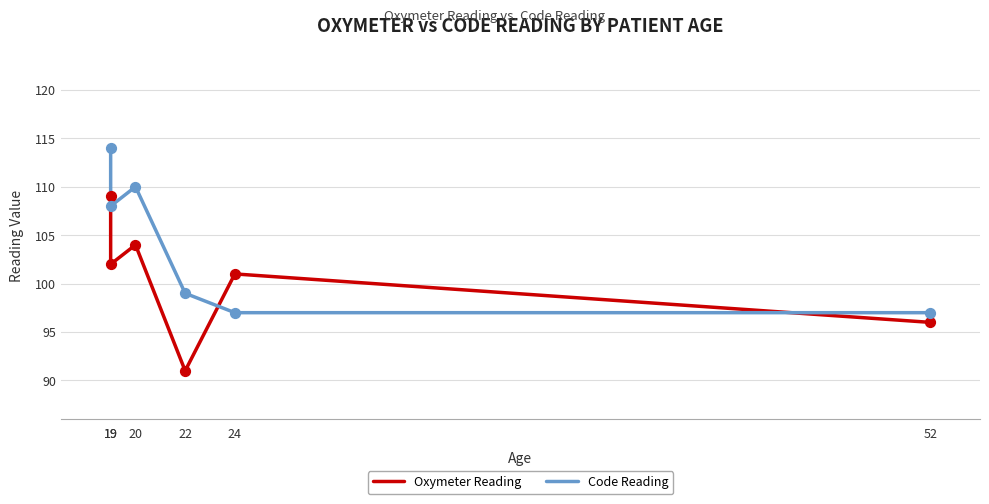

At how many categories does at least one series exceed 108?

2